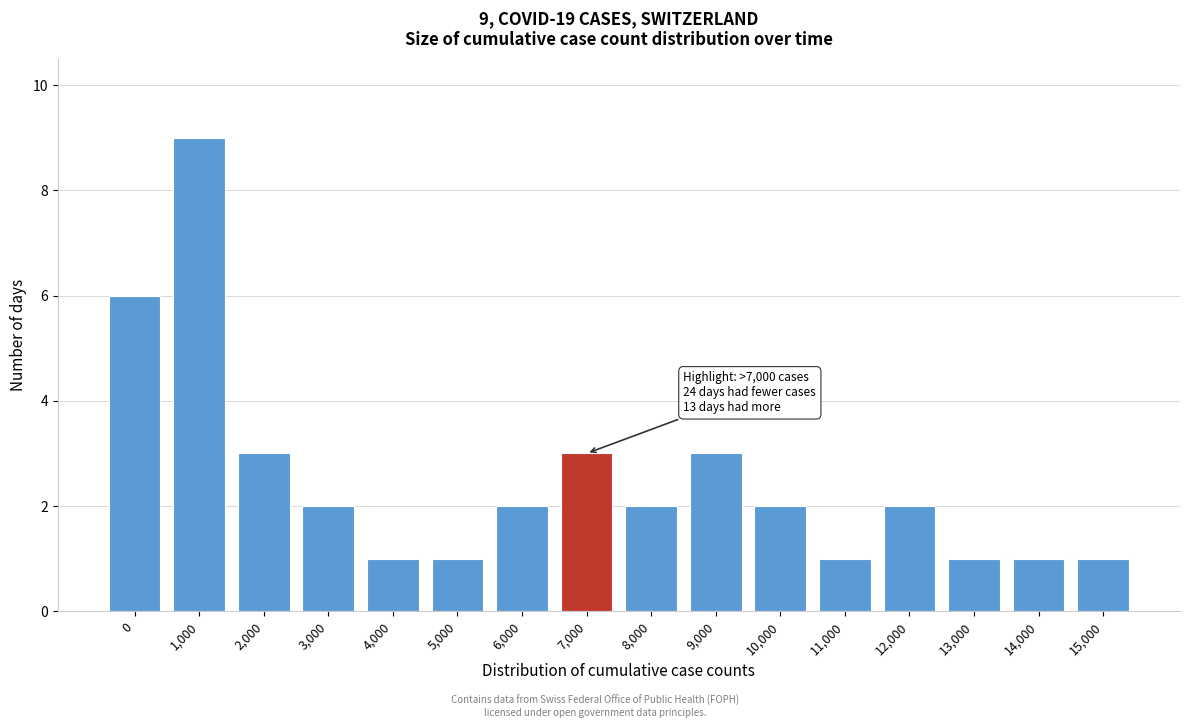

Reading right to left, list all the values displayed in this chart.

15,000=1	14,000=1	13,000=1	12,000=2	11,000=1	10,000=2	9,000=3	8,000=2	7,000=3	6,000=2	5,000=1	4,000=1	3,000=2	2,000=3	1,000=9	0=6